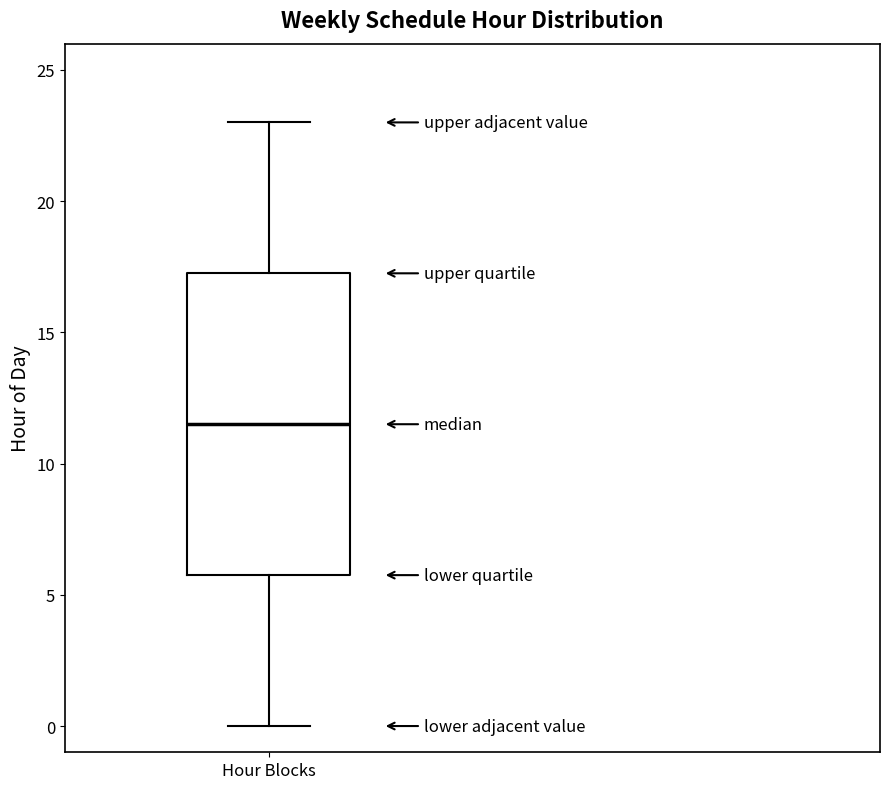

Transcribe this box plot: give where the median line is, the range the box spans, and where the two whiskers end, as read against the y-axis. The values are not printed on the chart, so give them approximately, as read against the axis.

median 11.5, box 6.0 to 17.5, whiskers 0.0 to 23.0